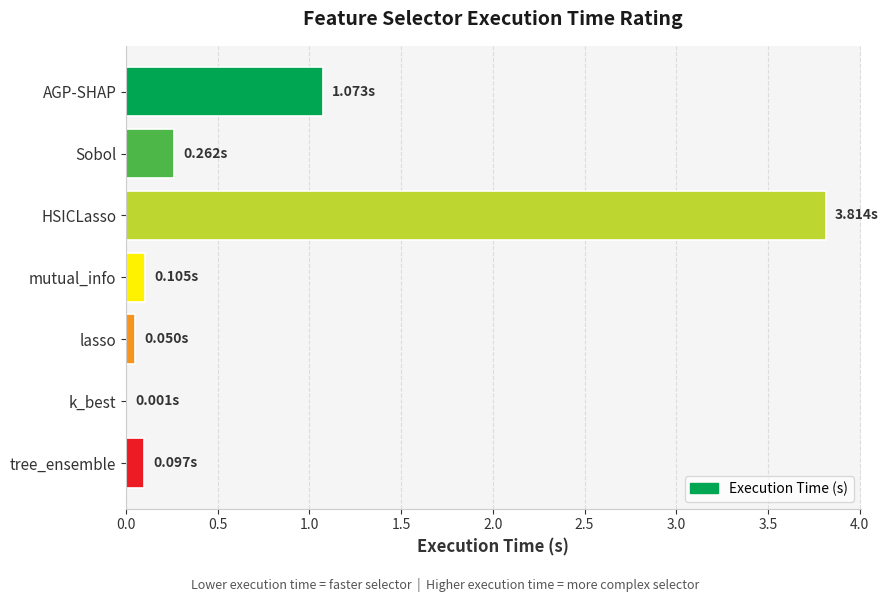

Where is the data nearest to the value 1?

AGP-SHAP